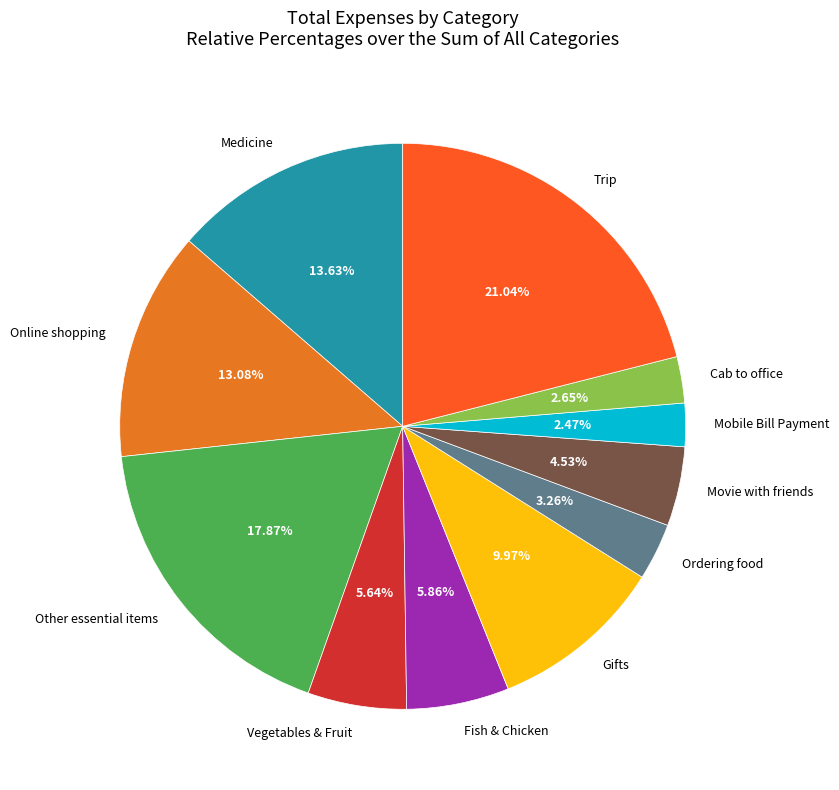

What is the ratio of the value at Gifts to the value at Ordering food?

3.1